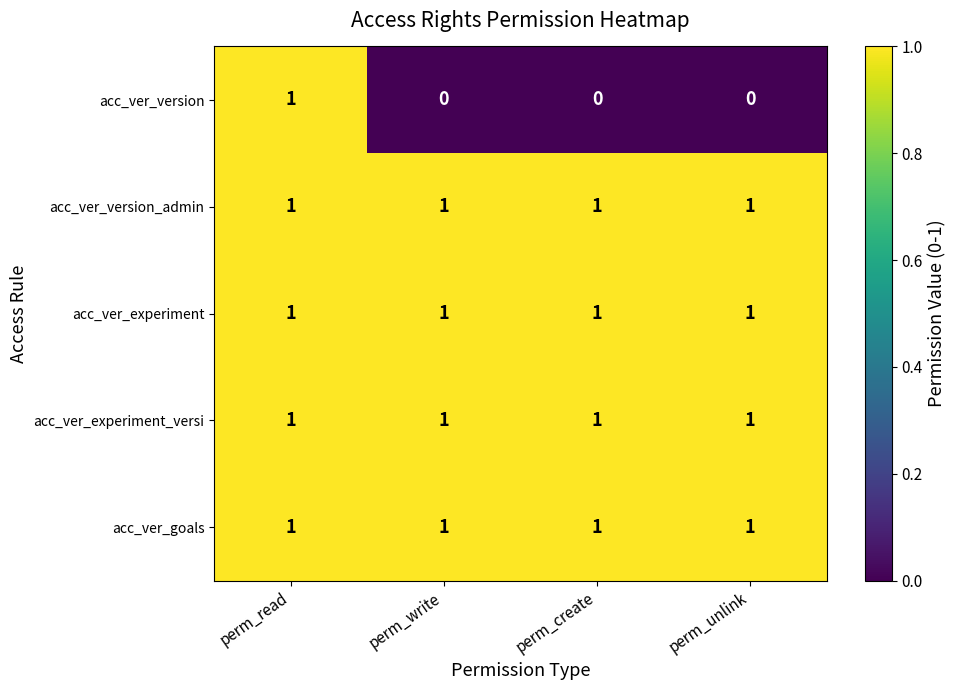

True or false: acc_ver_version_admin has a value of 1 at perm_create.

True